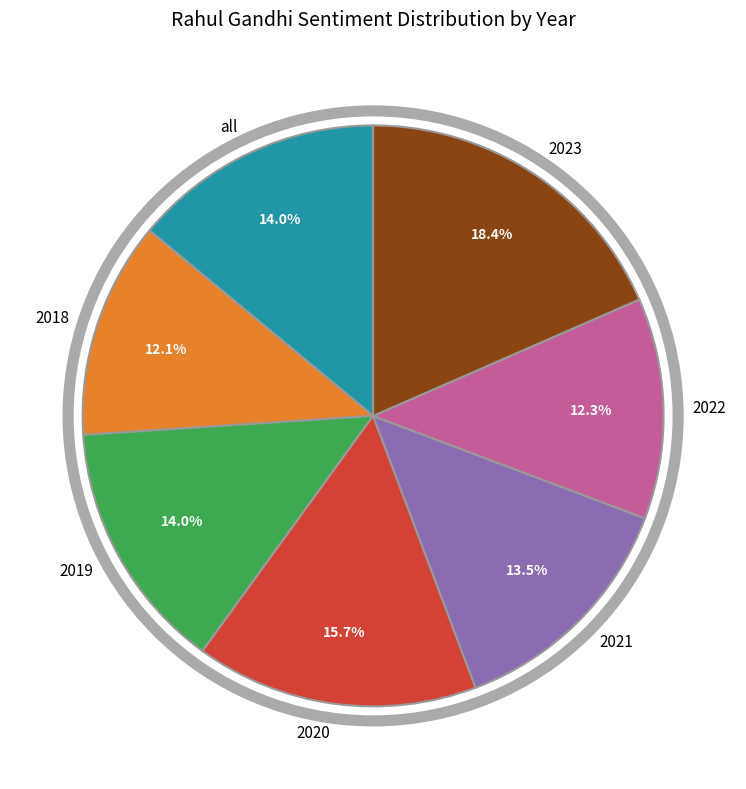

Does any single category account for the majority?

No